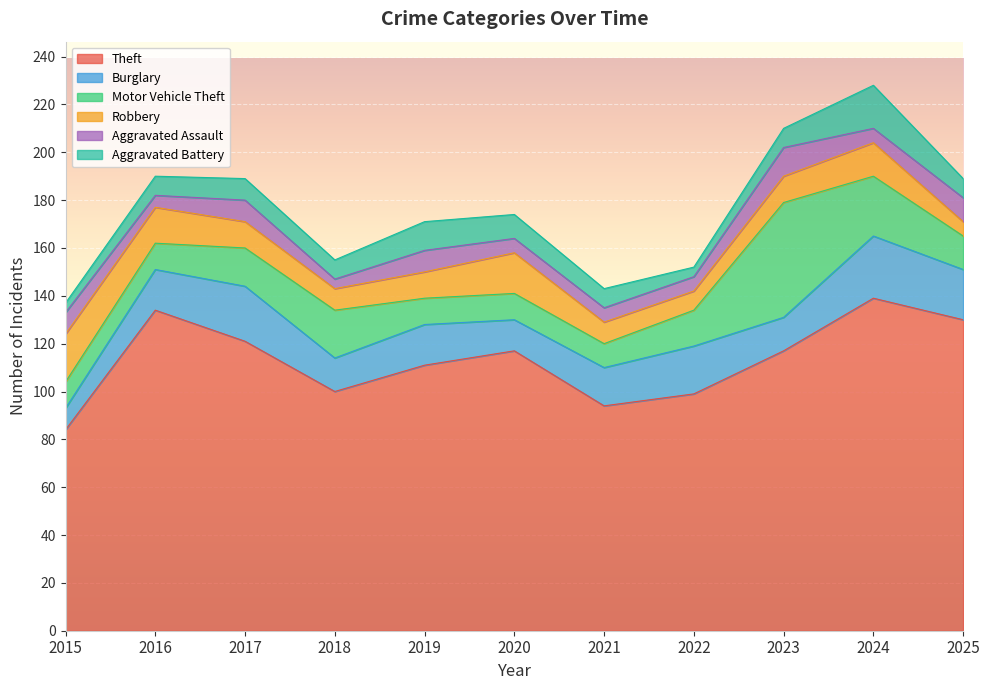

At 2025, list the series in order from smallest to largest.

Robbery, Aggravated Battery, Aggravated Assault, Motor Vehicle Theft, Burglary, Theft